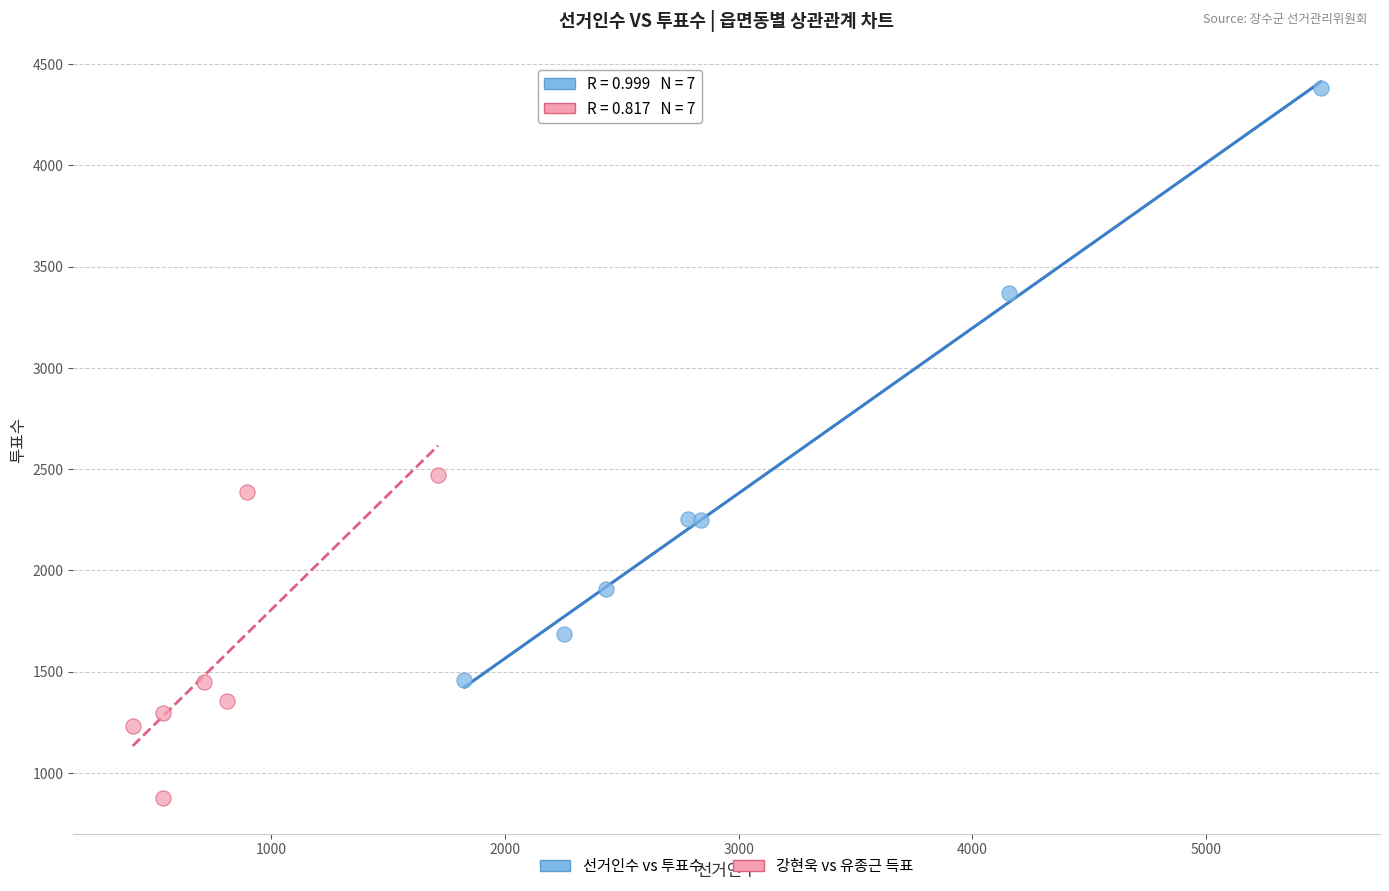

Which series contains the lowest Y value?

강현욱 vs 유종근 득표